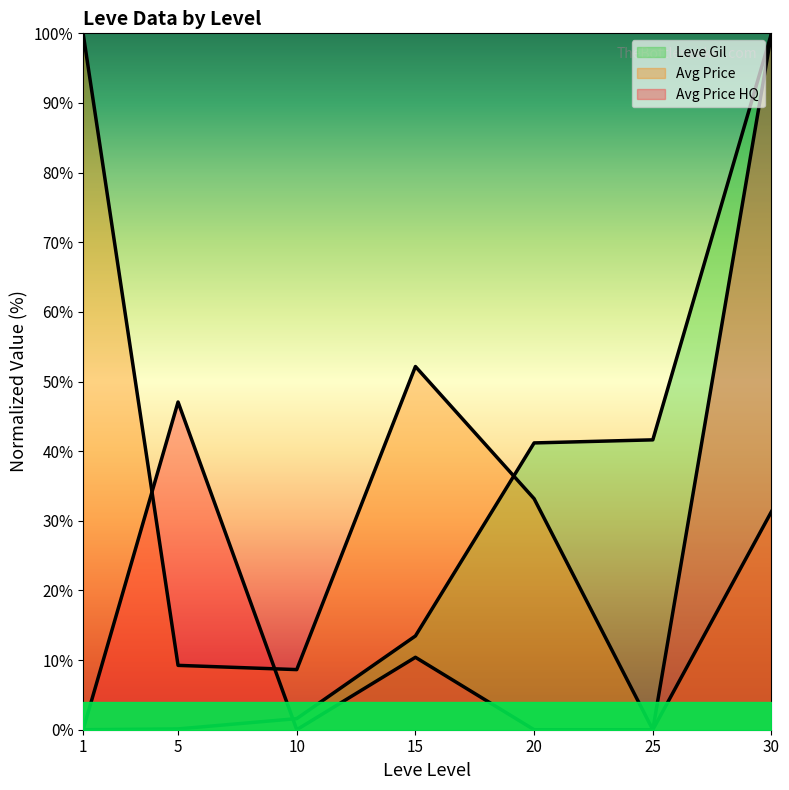

Is it true that currentAveragePriceHQ equals 0.0 at 20?

True